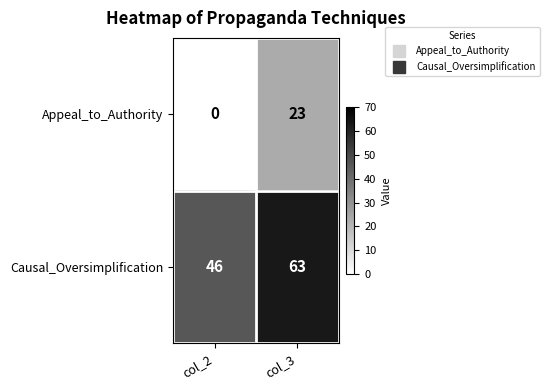

Which series has the largest range (max minus min)?

Appeal_to_Authority